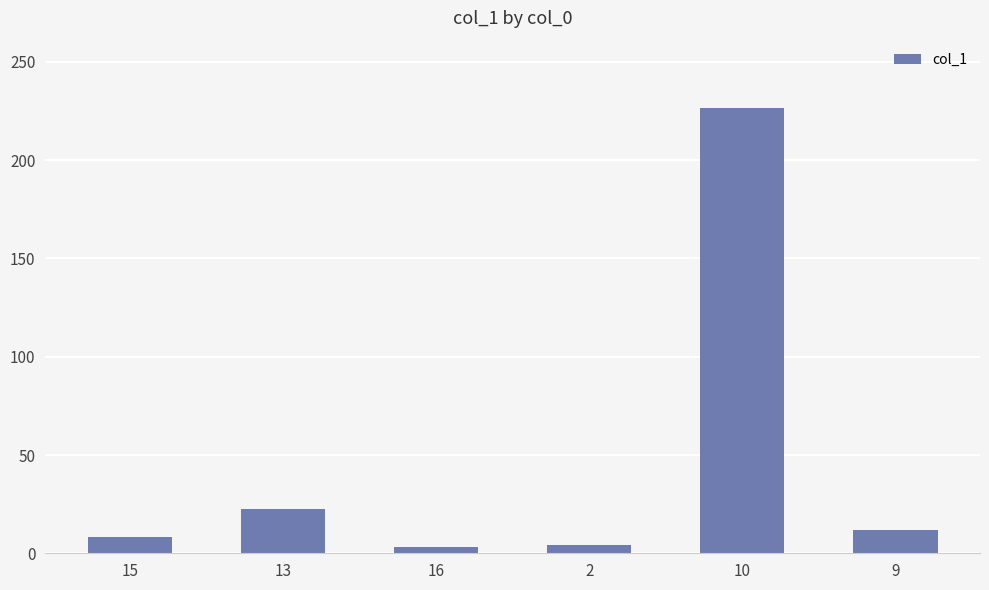

At which category does the chart reach its peak across all series?

10